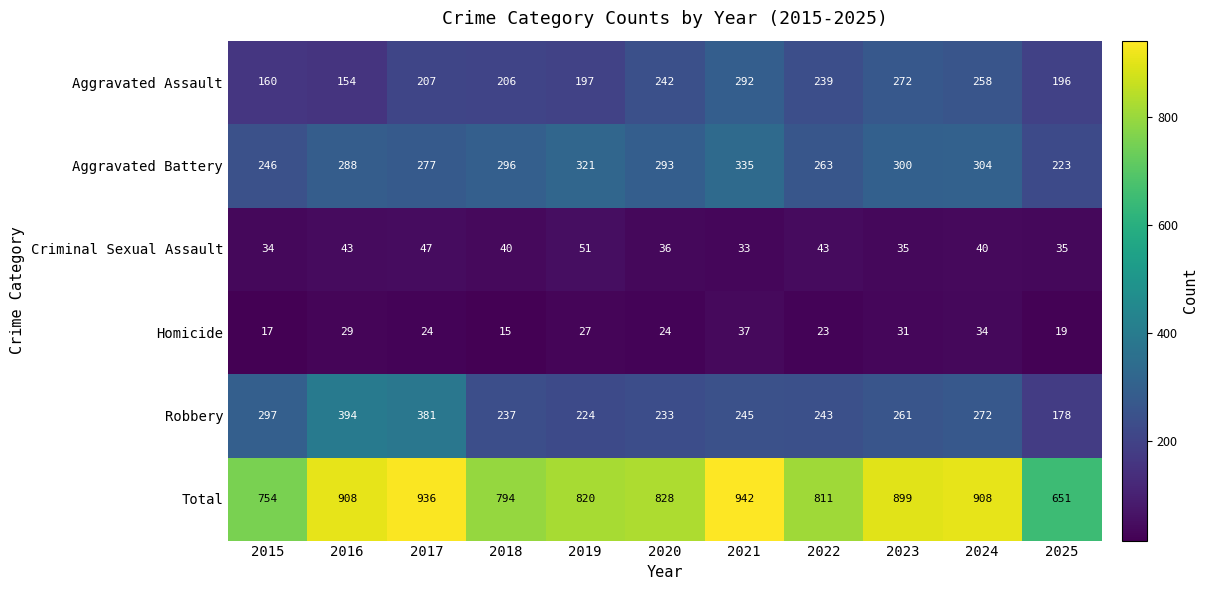

Which category has the lowest value in the Aggravated Assault series?

2016